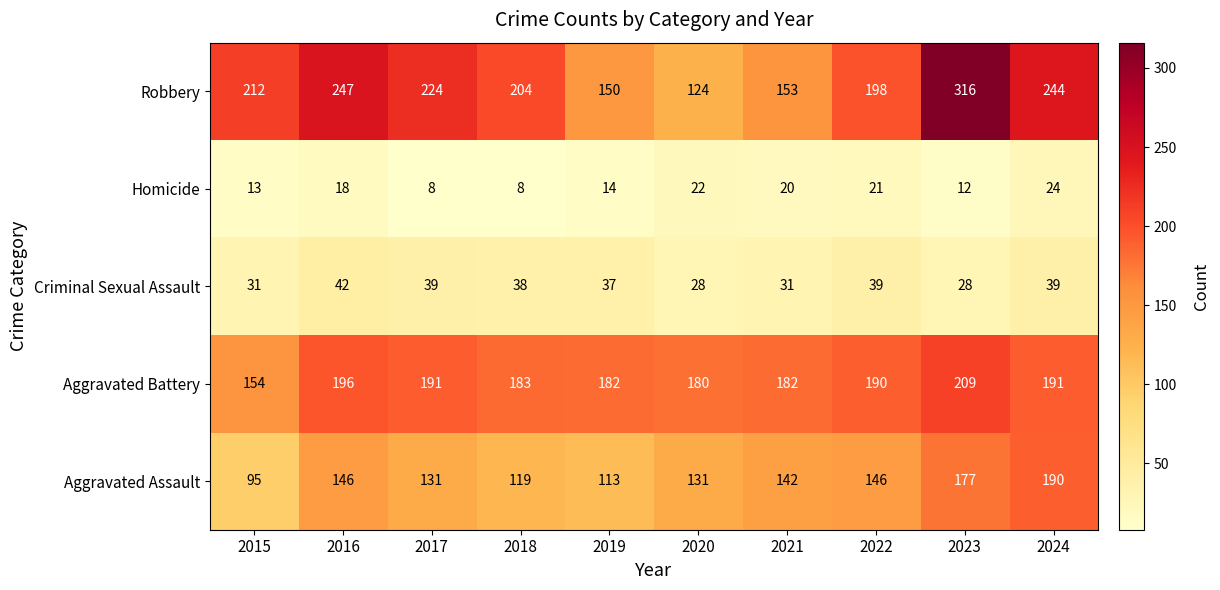

At which label does Aggravated Assault reach its minimum?

2015